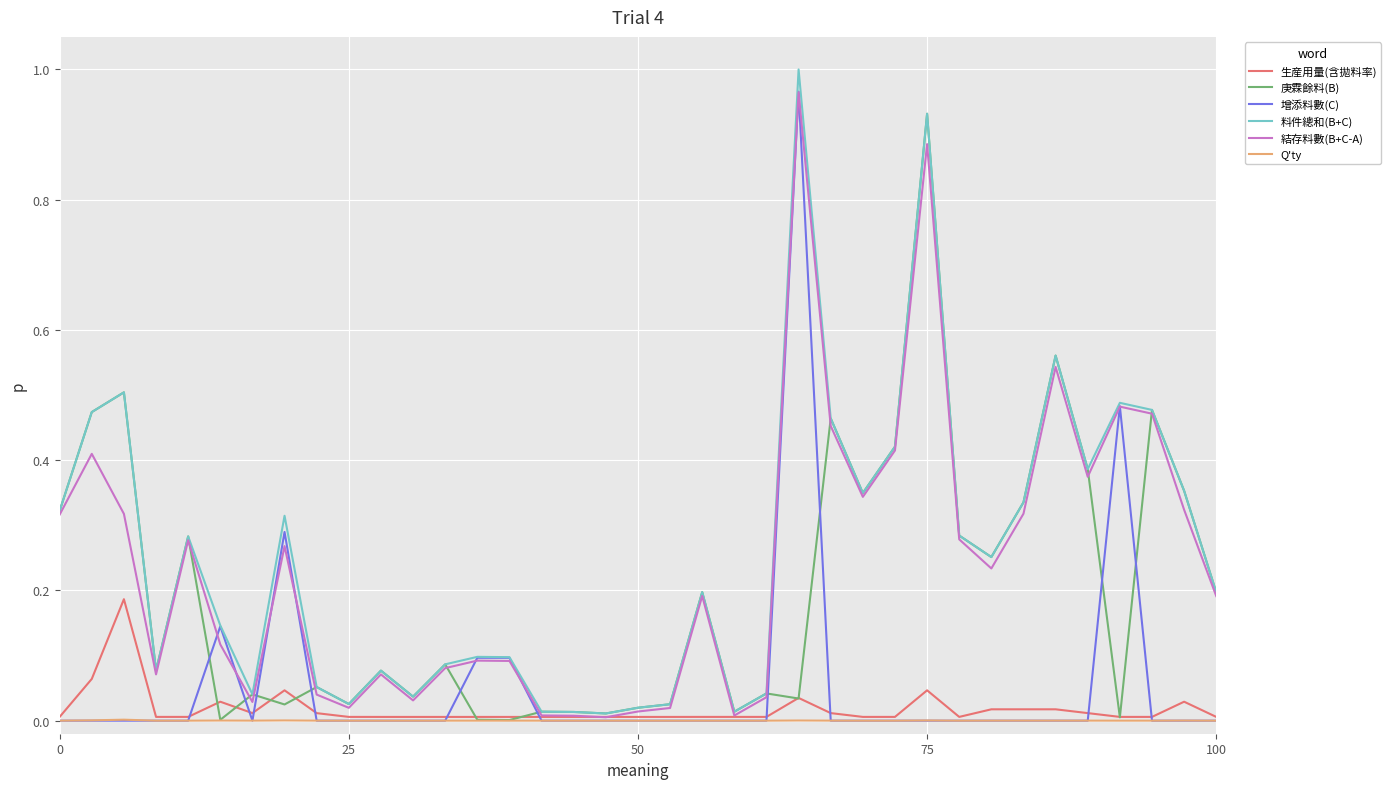

What are all the series names shown in the legend?

生産用量(含拋料率), 庚霖餘料(B), 增添料數(C), 料件總和(B+C), 結存料數(B+C-A), Q'ty